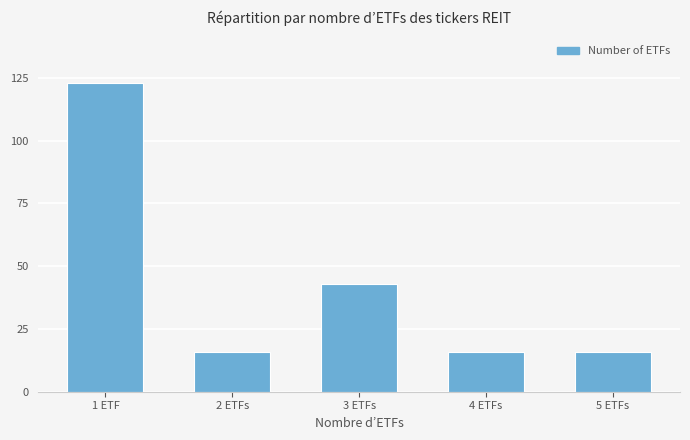

Is it true that the value at 3 ETFs is 75?

False